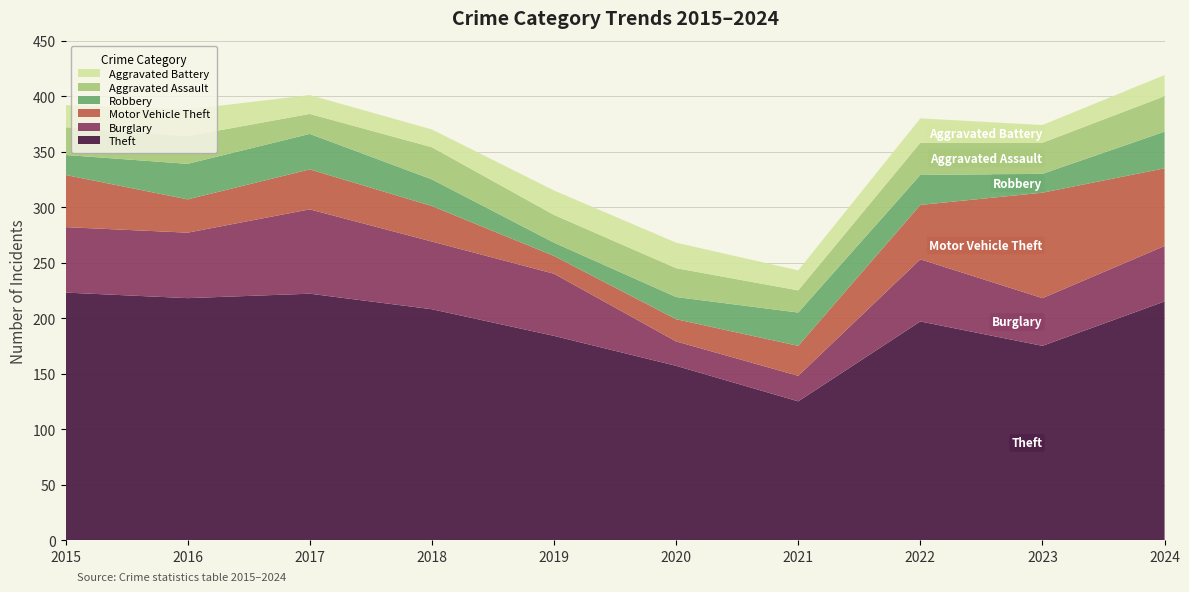

Reading left to right, list all the values displayed in this chart.

Theft: 2015=223	2016=218	2017=222	2018=208	2019=184	2020=157	2021=125	2022=197	2023=175	2024=215
Burglary: 2015=59	2016=59	2017=76	2018=61	2019=56	2020=22	2021=23	2022=56	2023=43	2024=50
Motor Vehicle Theft: 2015=47	2016=30	2017=36	2018=32	2019=16	2020=20	2021=27	2022=49	2023=95	2024=70
Robbery: 2015=18	2016=32	2017=32	2018=24	2019=12	2020=20	2021=30	2022=27	2023=17	2024=33
Aggravated Assault: 2015=25	2016=25	2017=18	2018=29	2019=25	2020=26	2021=20	2022=29	2023=28	2024=32
Aggravated Battery: 2015=20	2016=24	2017=17	2018=16	2019=22	2020=23	2021=18	2022=22	2023=16	2024=19